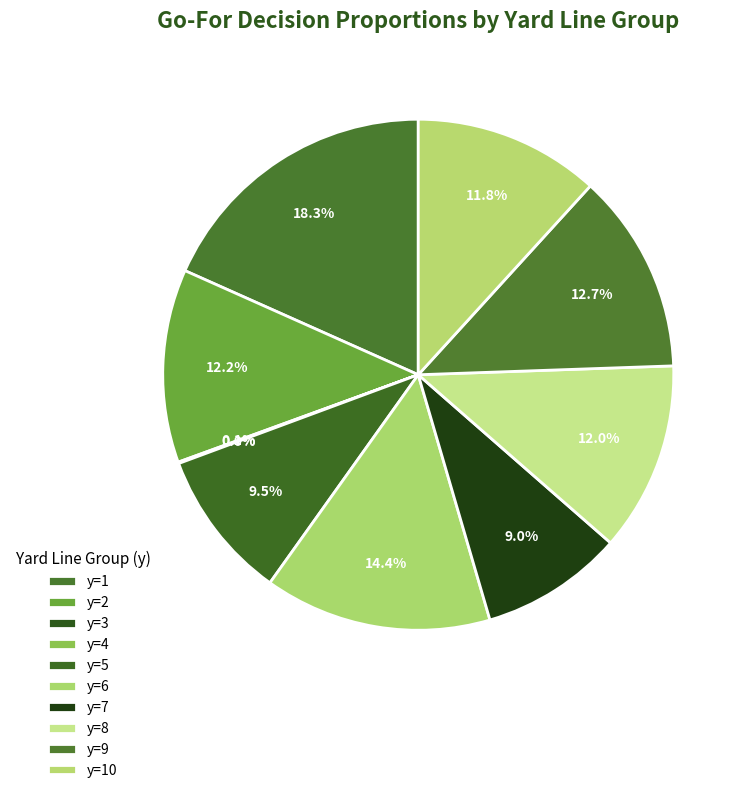

The y=3 slice represents 11% of the pie. True or false?

False